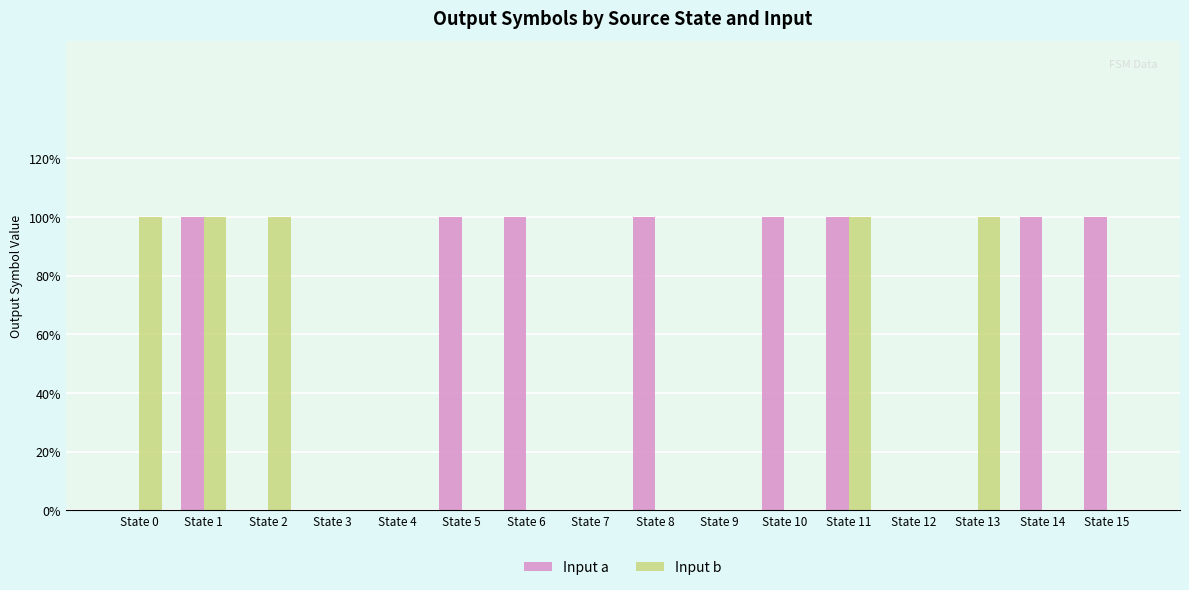

What is the highest value of the Input b series?

1